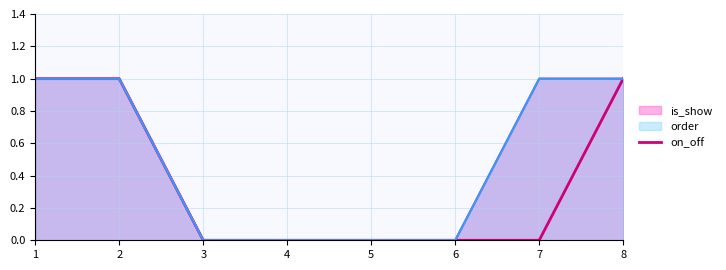

Which has a higher value, 1 or 6?

1